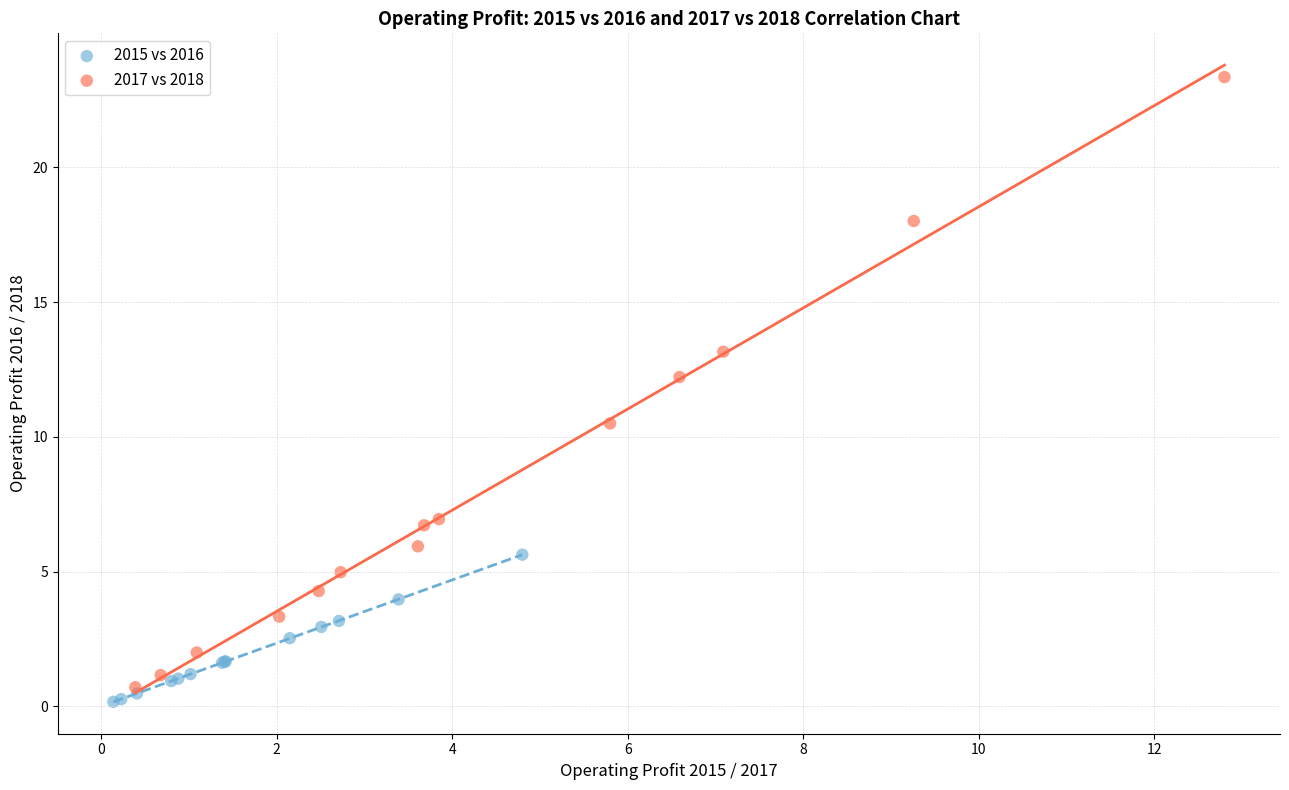

Which series has the largest Y range (max minus min)?

2017 vs 2018